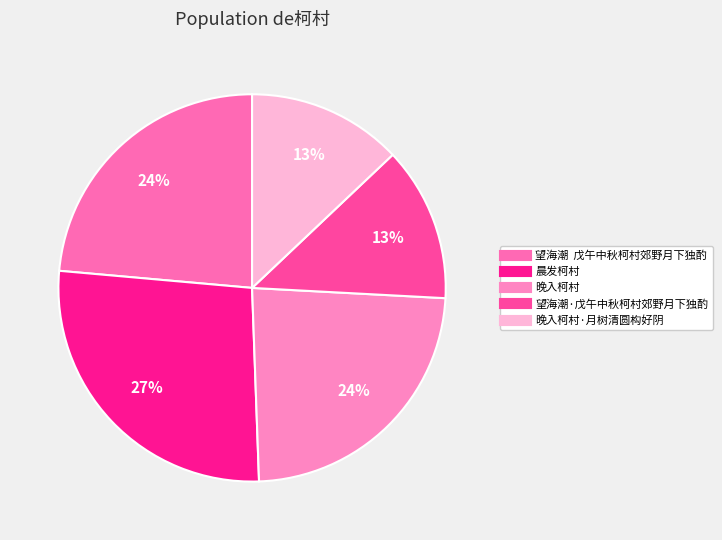

Is there any slice that represents more than half of the pie?

No